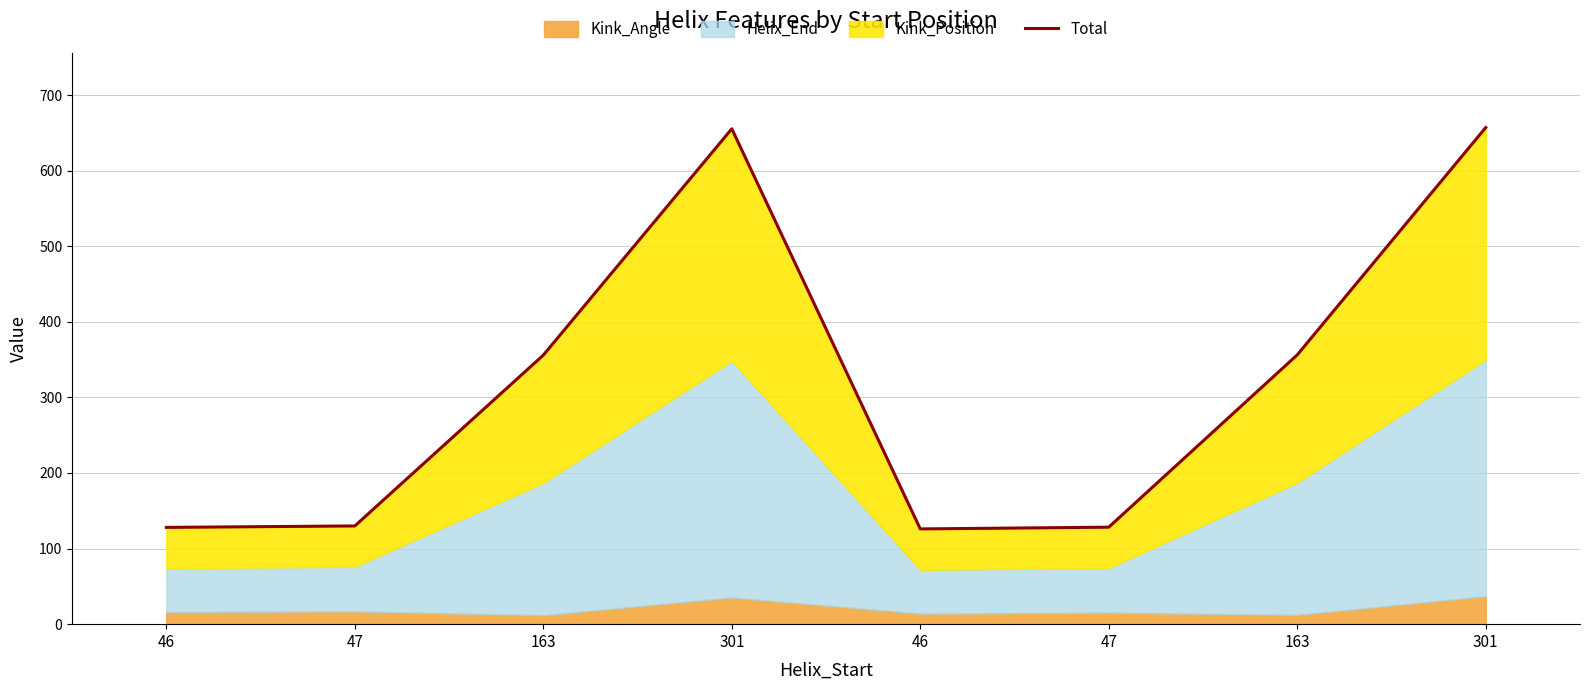

True or false: the data has more than 1 interior local peaks.

False